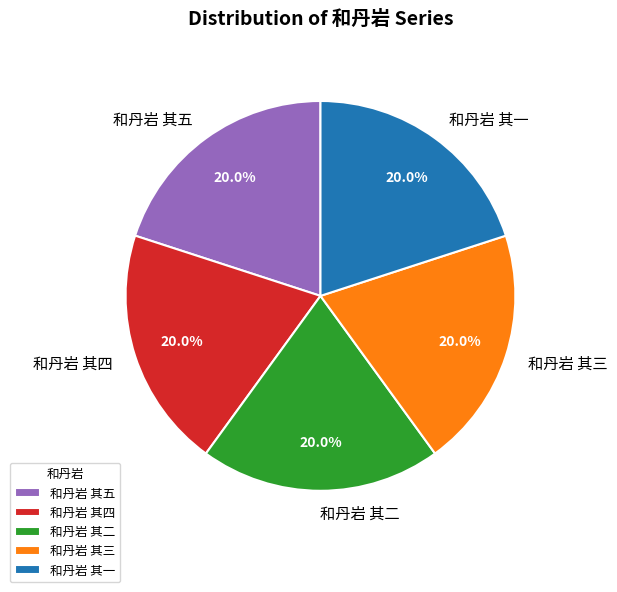

How many slices are in this pie chart?

5